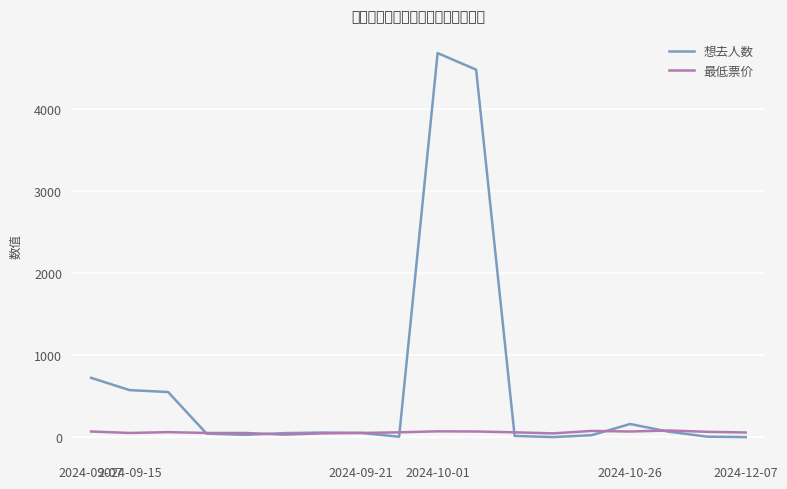

Does the chart have visible grid lines?

Yes